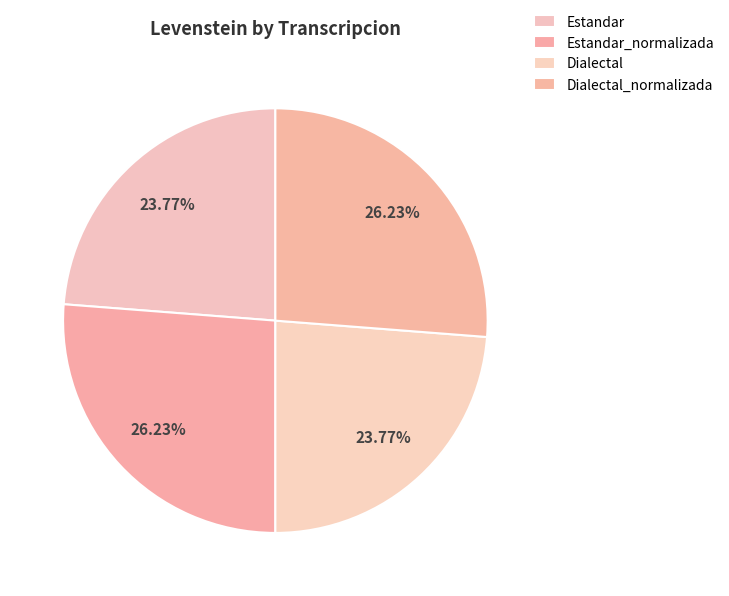

What is the smallest slice in the pie chart?

Estandar